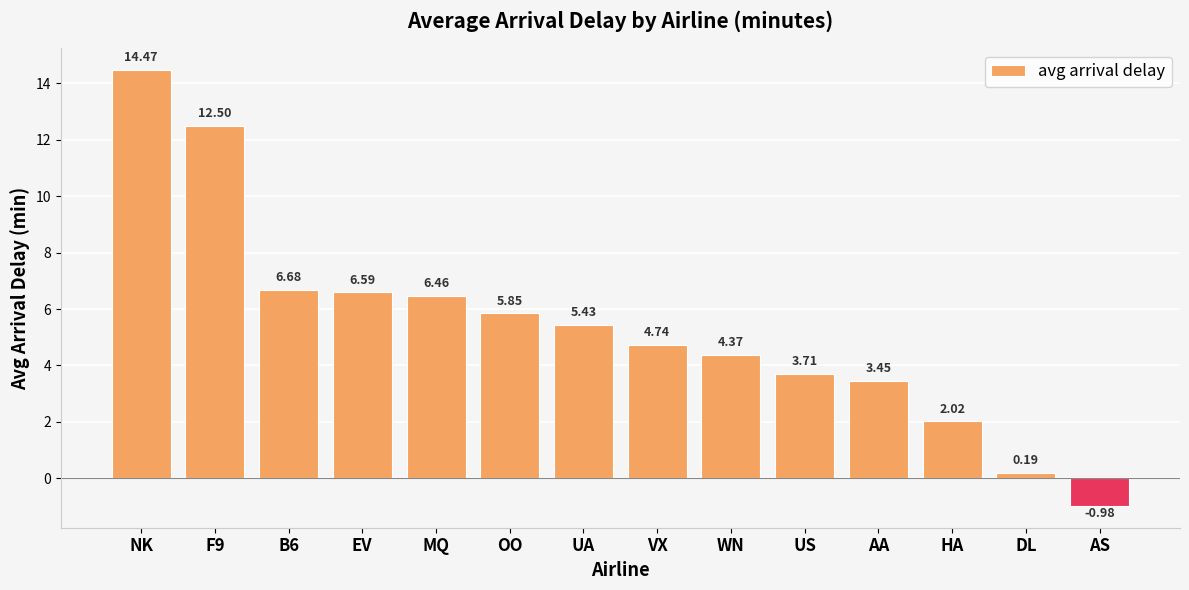

What position from the right is VX?

7